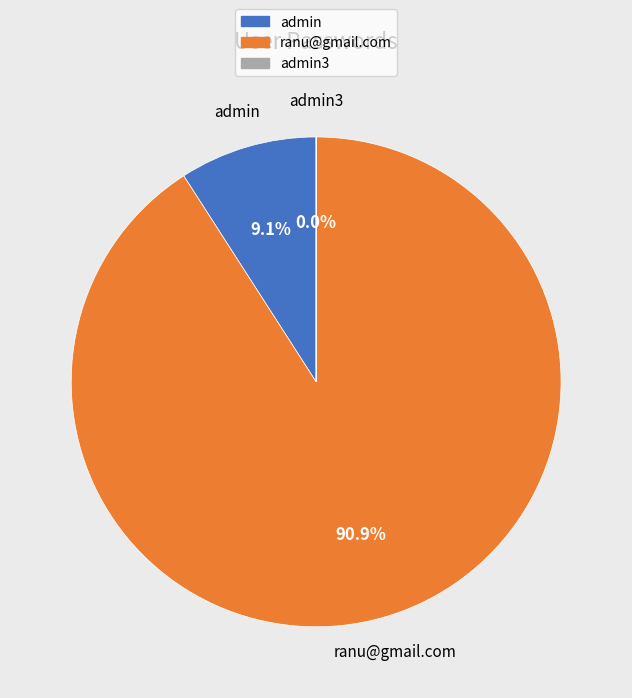

Which slice is the largest?

ranu@gmail.com